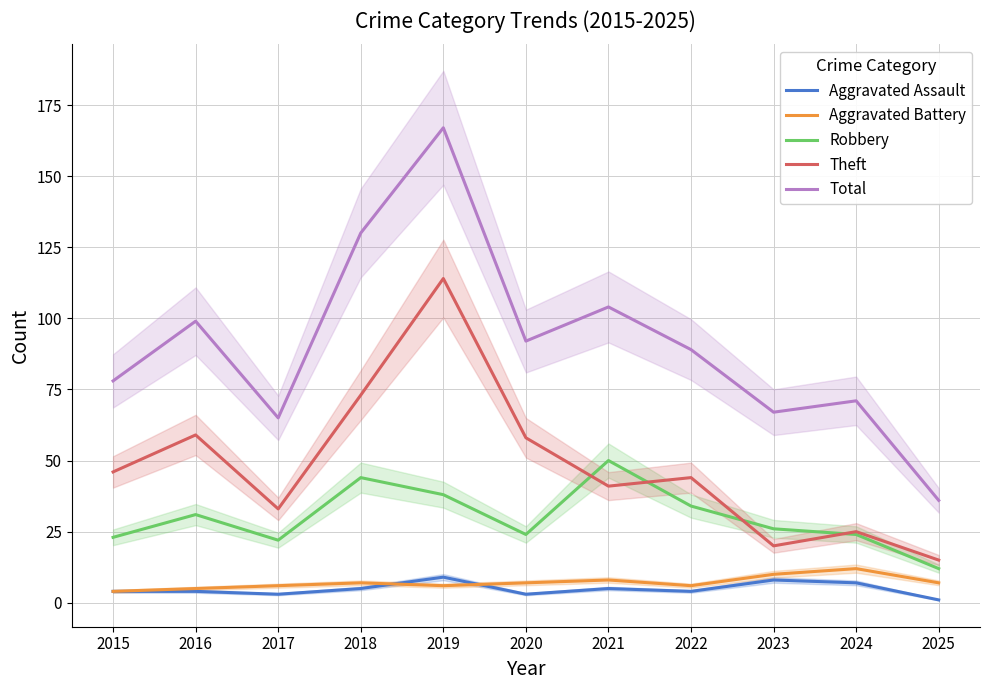

Reading left to right, extract all data points from this chart.

Aggravated Assault: 4	4	3	5	9	3	5	4	8	7	1
Aggravated Battery: 4	5	6	7	6	7	8	6	10	12	7
Robbery: 23	31	22	44	38	24	50	34	26	24	12
Theft: 46	59	33	73	114	58	41	44	20	25	15
Total: 78	99	65	130	167	92	104	89	67	71	36